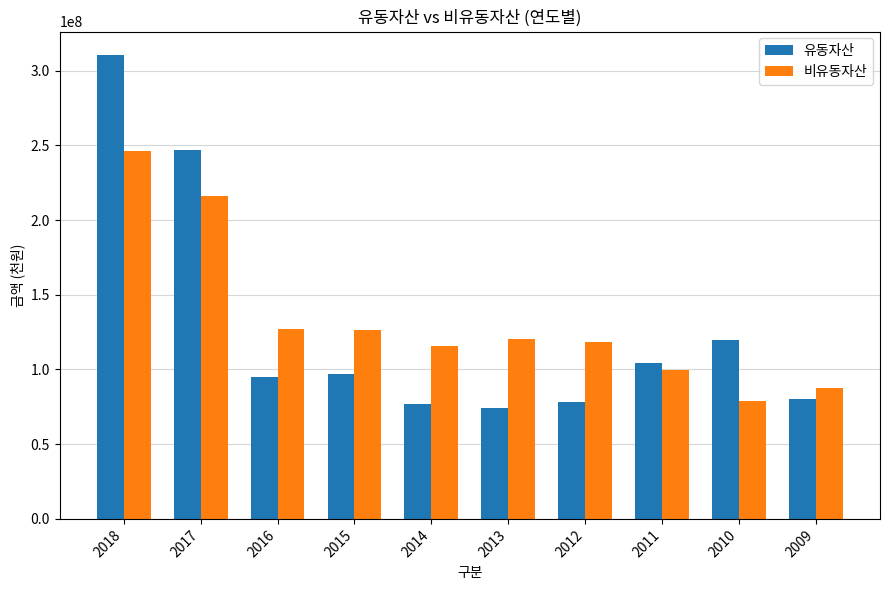

At which category is the sum across all series the highest?

2018